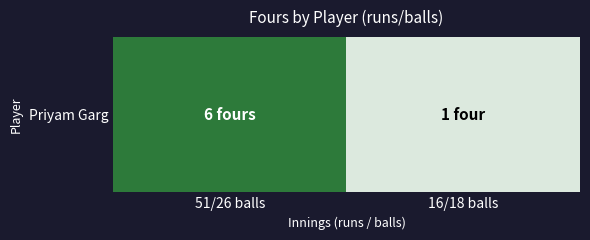

True or false: the data shows 6 at 51/26 balls.

True